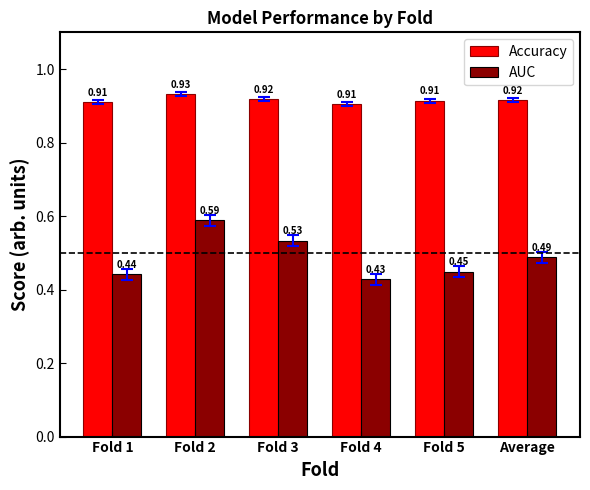

List the labels in order of AUC value, largest first.

Fold 2, Fold 3, Average, Fold 5, Fold 1, Fold 4